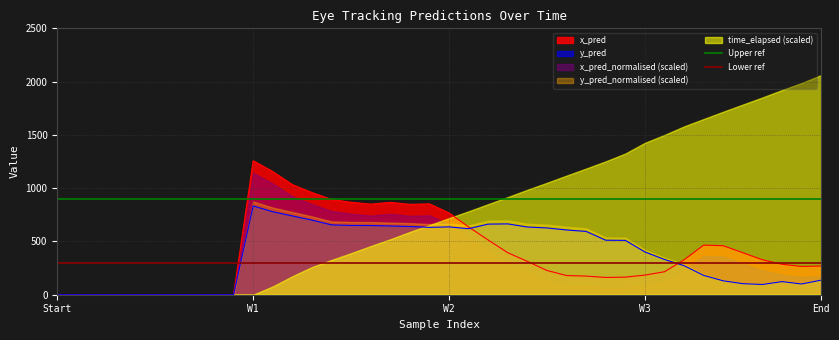

At which label does x_pred reach its peak?

W1